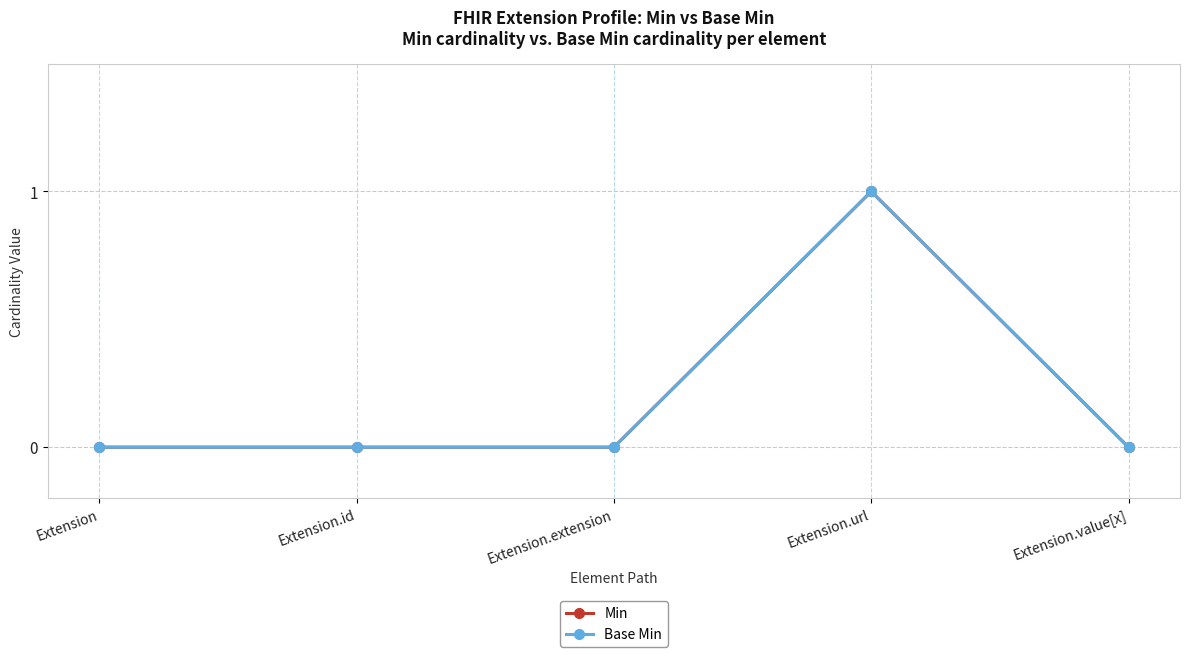

What is the sum of all Base Min values?

1